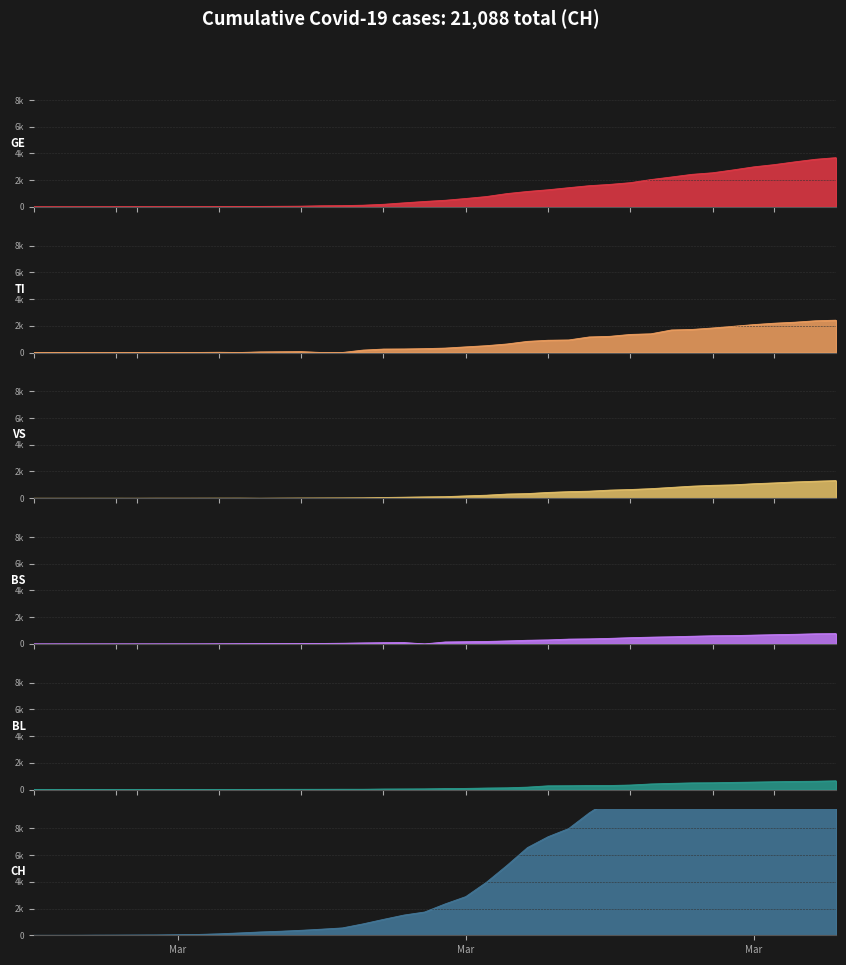

Which series changed the most between 2020-03-10 and 2020-03-25?

CH